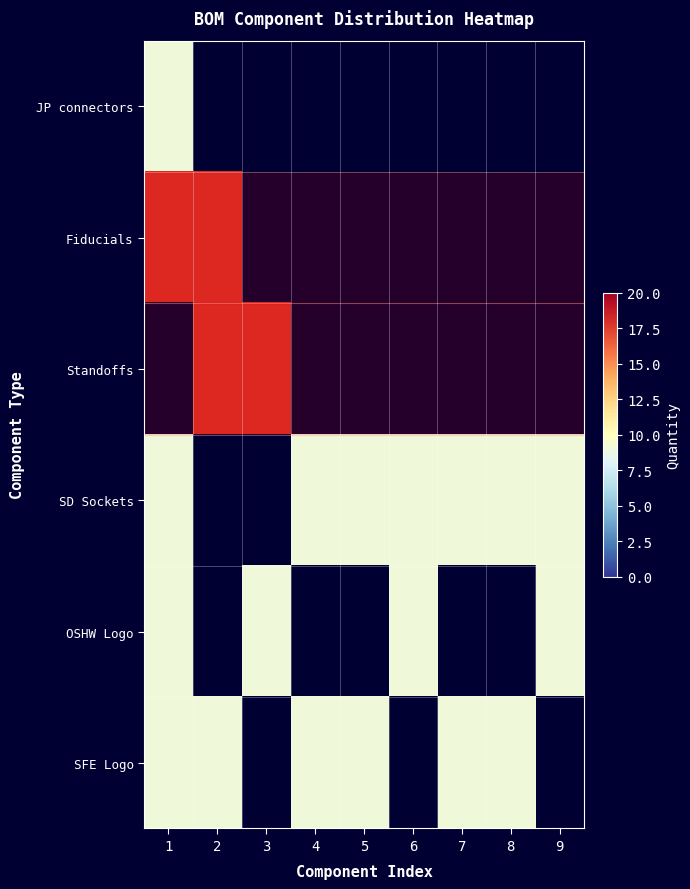

Between 7 and 2, which is larger?

2